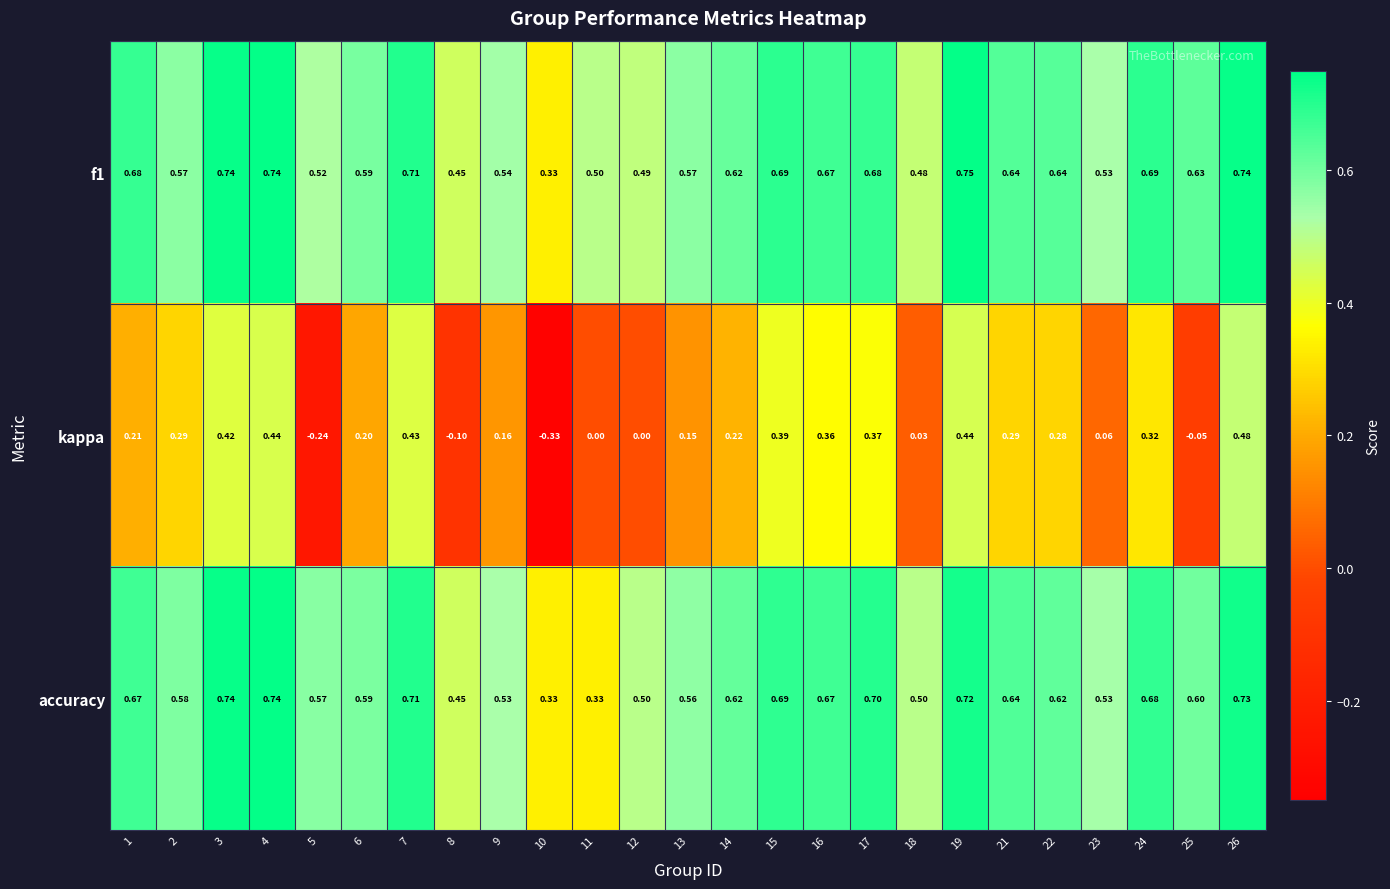

Which series changed the most between 24 and 25?

kappa